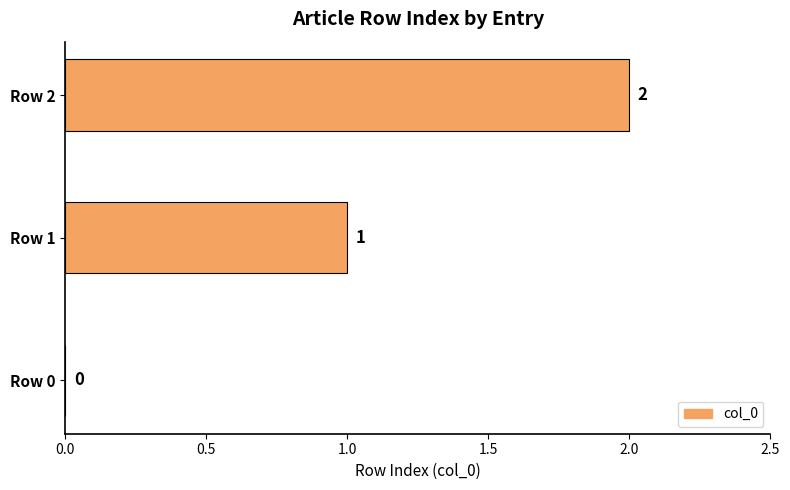

Where is the data nearest to the value 1?

Row 1